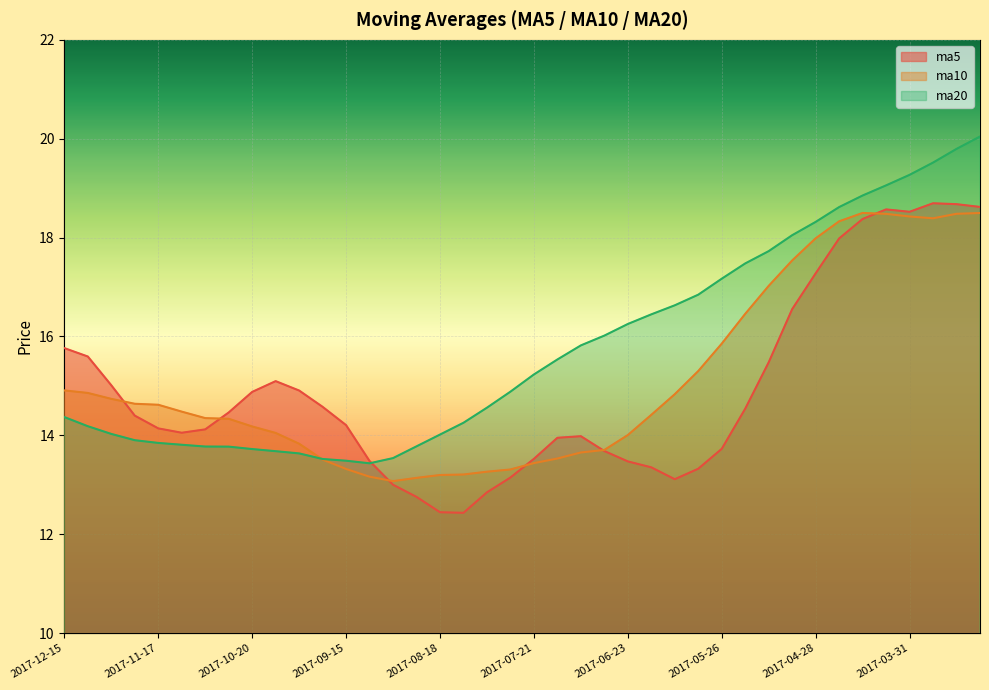

What is the value of the ma20 point at the 2nd from the left?

14.2